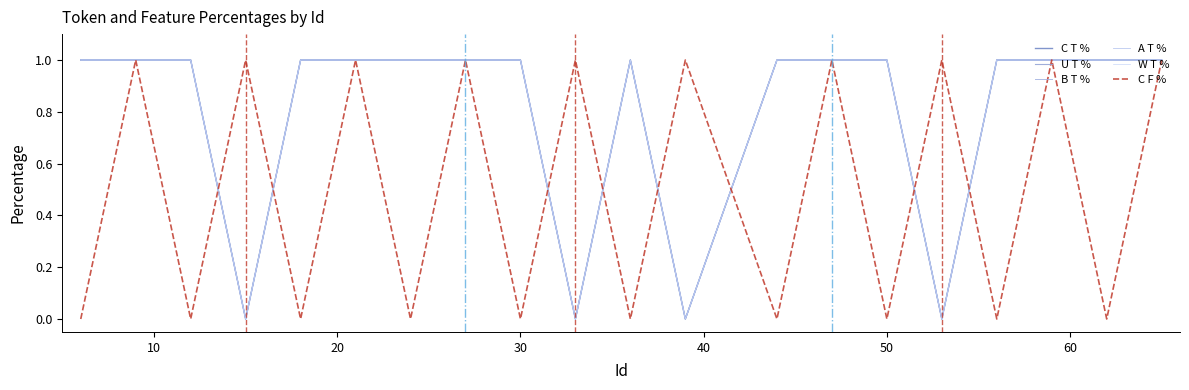

What is the sum of all A T % values?

16